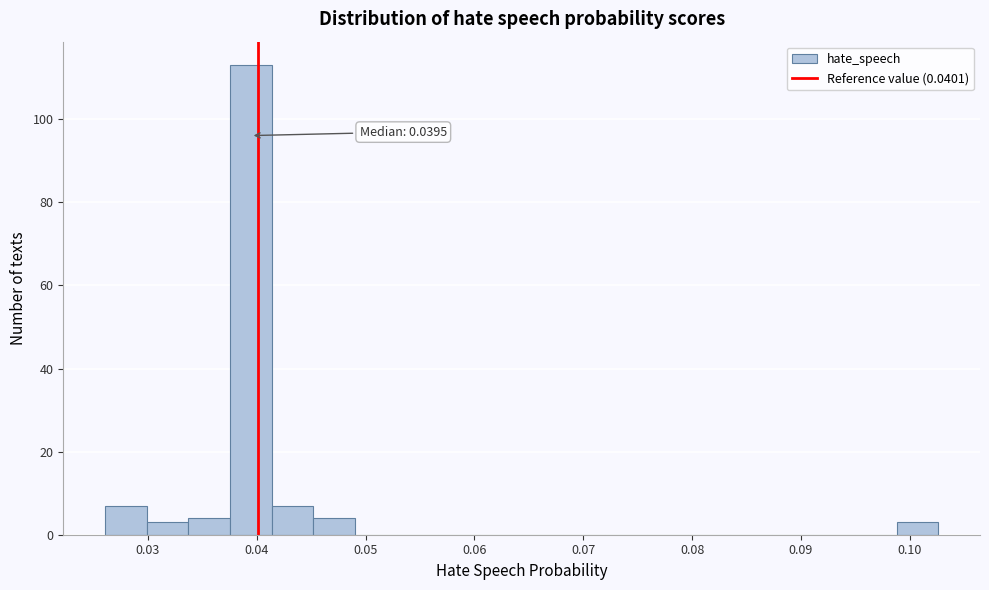

Read against the x-axis, roughly where is the centre of the tallest bar?

0.039